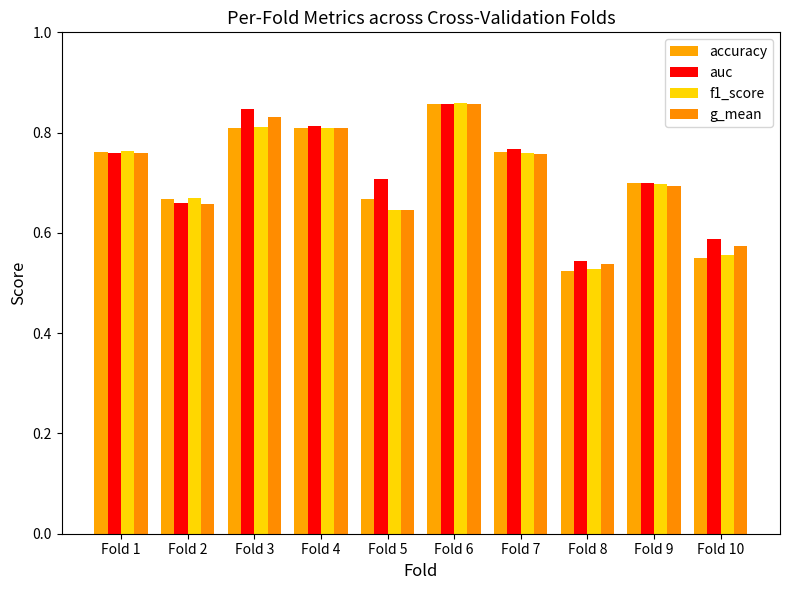

How many bars are there in total?

40